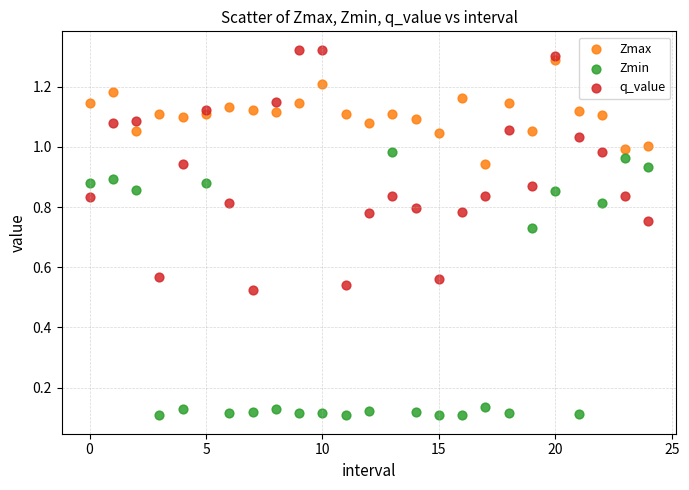

Which series reaches the maximum Y coordinate?

q_value